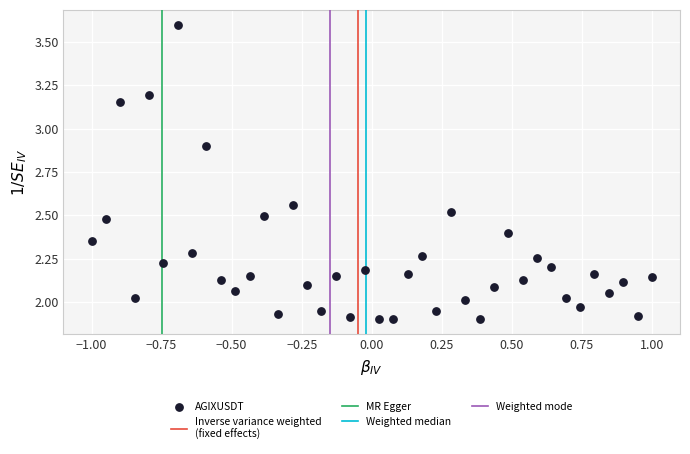

What is the range of Y values (max minus min)?

1.7